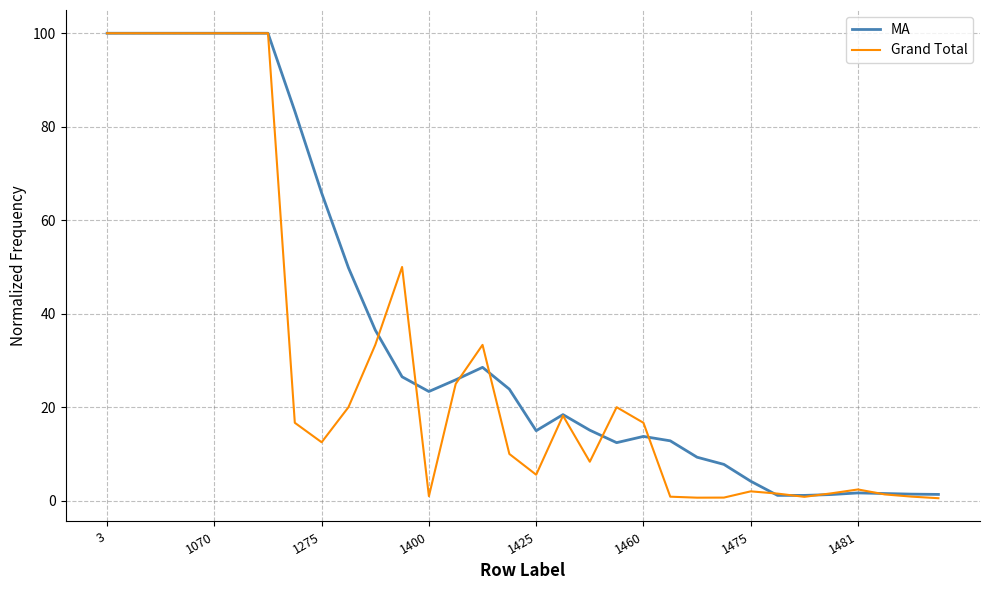

Which series has the largest total across all categories?

MA